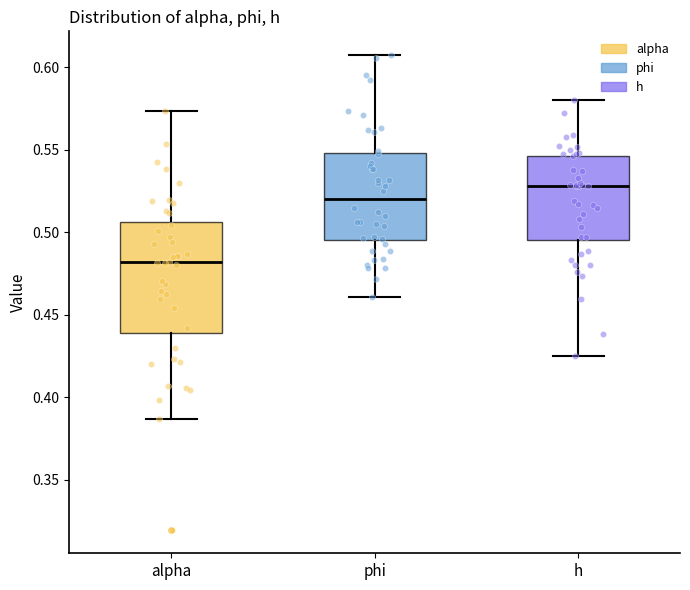

Reading left to right, read every box against the y-axis: the position of its median line, the range the box covers, and the ends of its whiskers. The values are not printed on the chart, so give them approximately, as read against the axis.

alpha: median 0.480, box 0.440 to 0.505, whiskers 0.385 to 0.575
phi: median 0.520, box 0.495 to 0.550, whiskers 0.460 to 0.610
h: median 0.530, box 0.495 to 0.545, whiskers 0.425 to 0.580